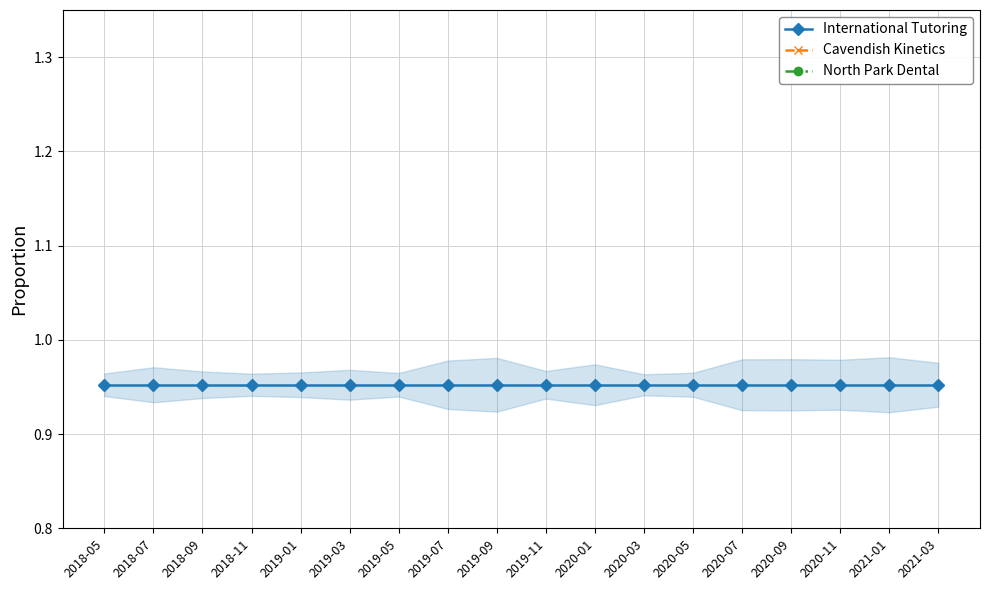

True or false: North Park Dental and Cavendish Kinetics intersect in this chart.

False